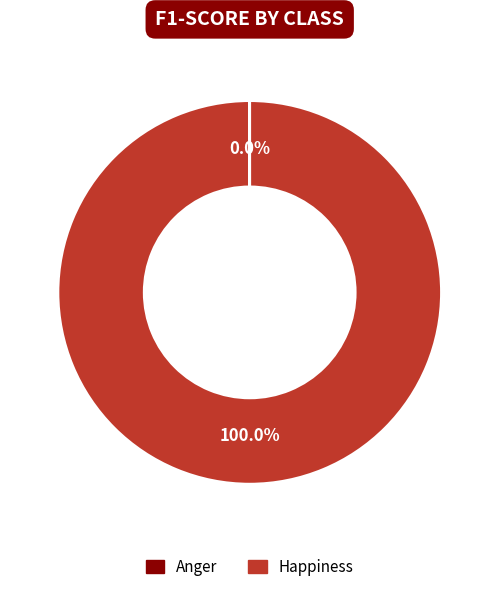

What is the largest slice in the pie chart?

Happiness